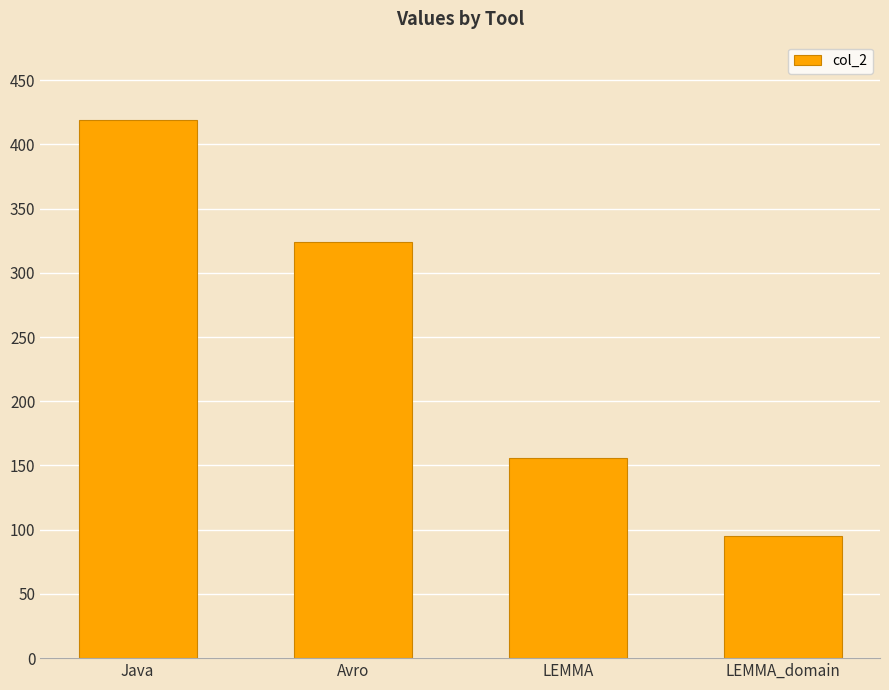

True or false: the data shows 324 at Avro.

True